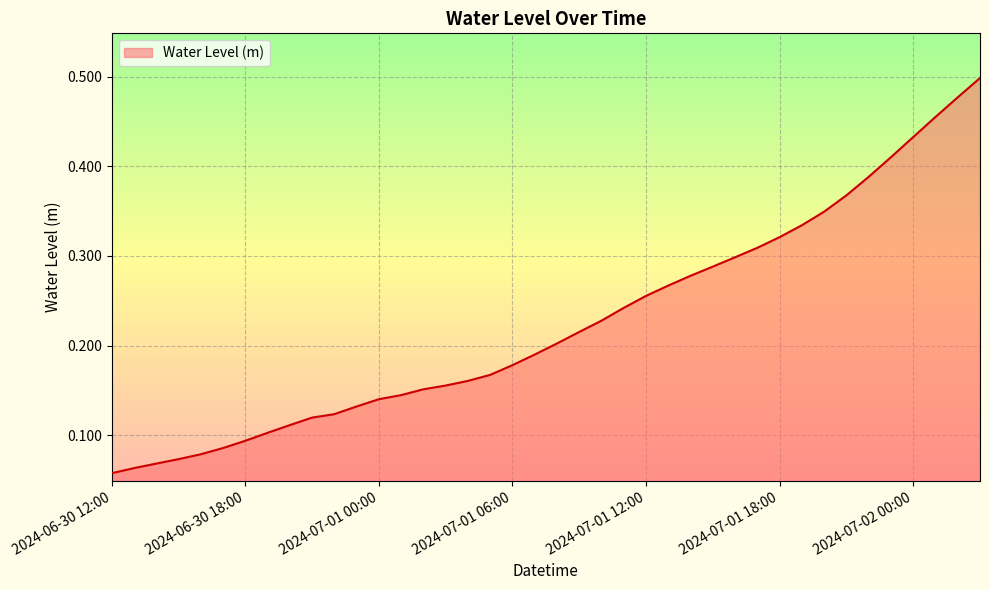

Does the chart have visible grid lines?

Yes